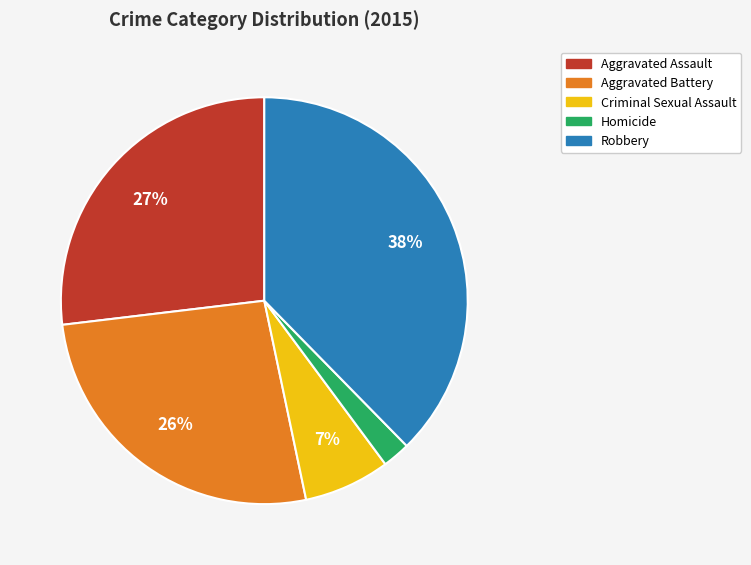

To the nearest percent, what is the combined percentage of Aggravated Battery and Criminal Sexual Assault?

33%